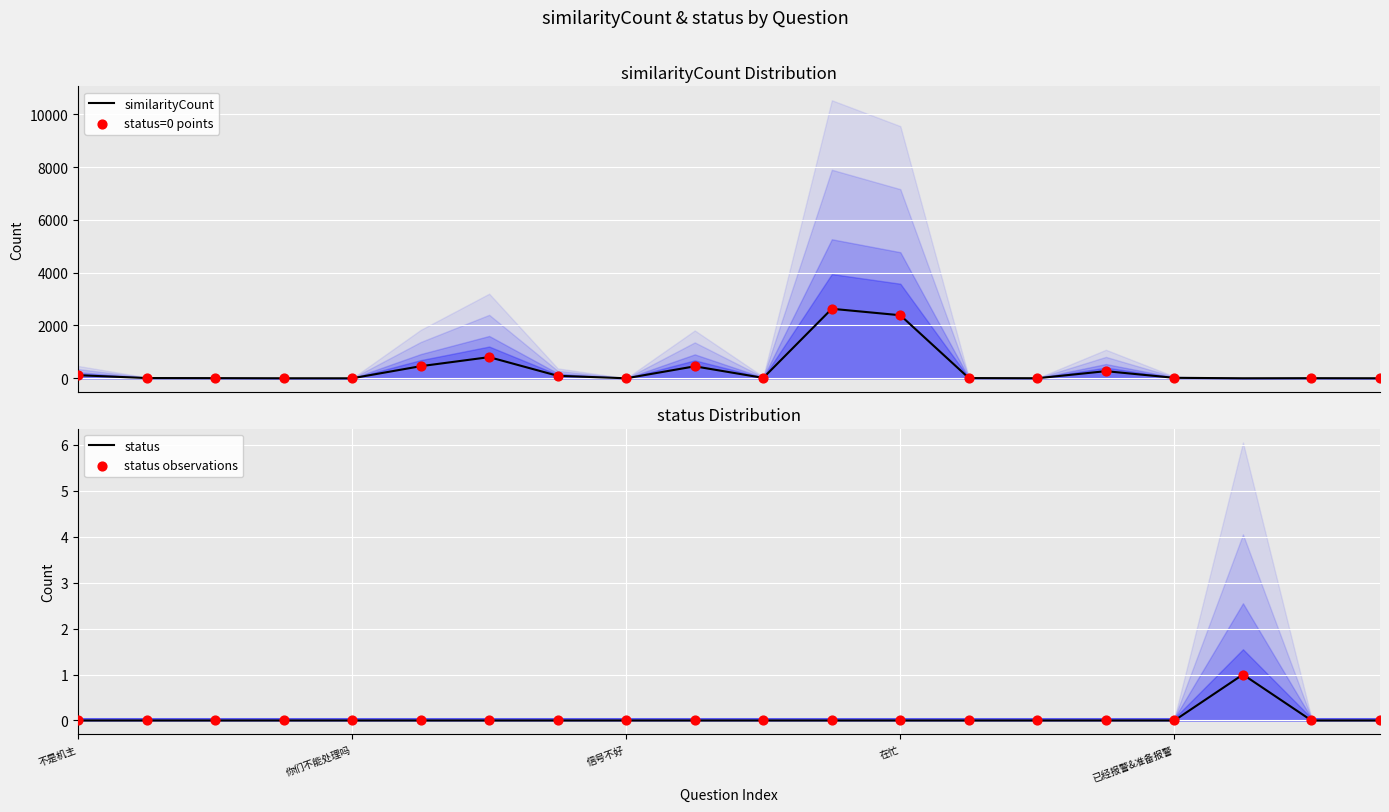

Which series has the widest spread of Y values?

similarityCount